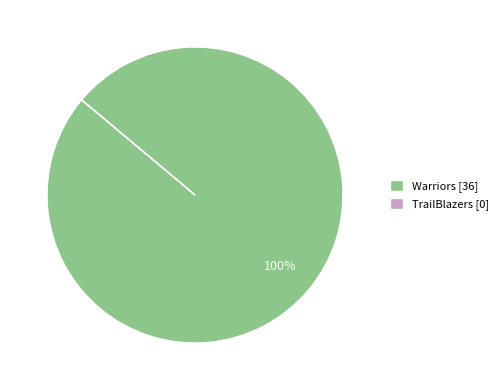

How many slices are in this pie chart?

1